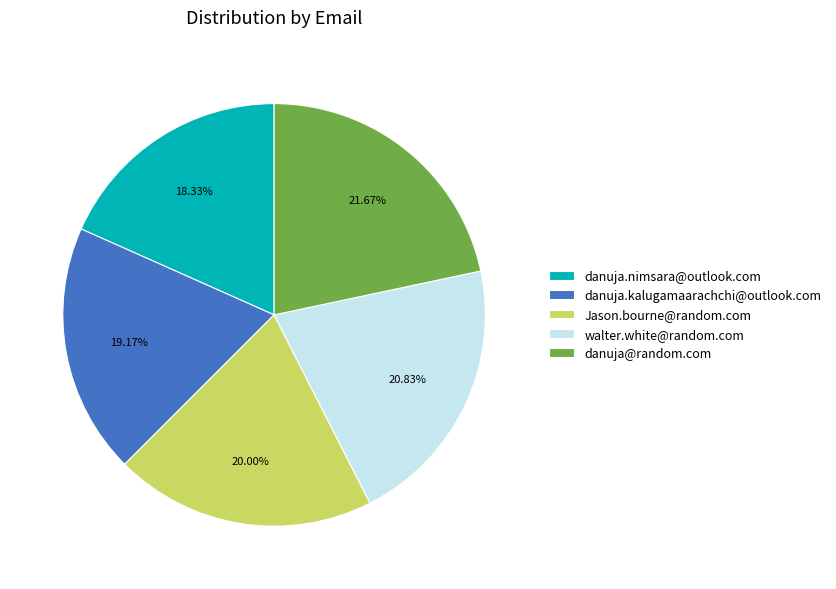

How many slices are in this pie chart?

5